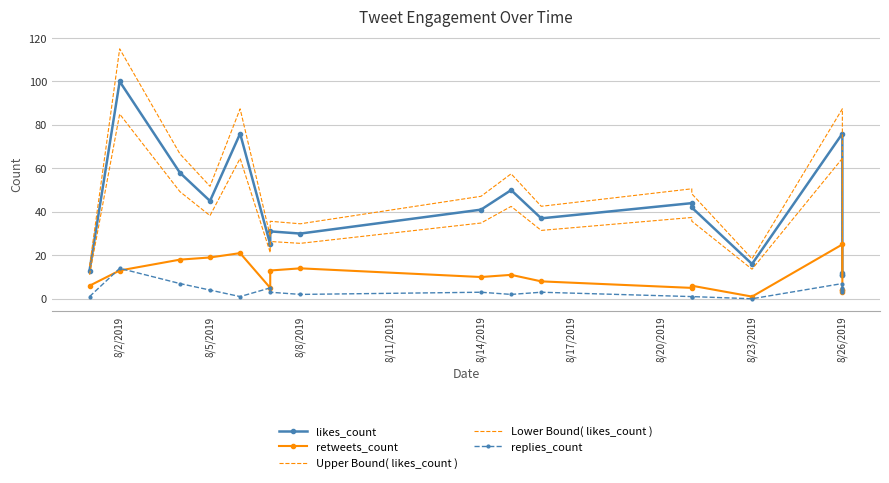

Is the value of replies_count at 8/26/2019 greater than the value of Upper Bound( likes_count ) at 8/26/2019?

No